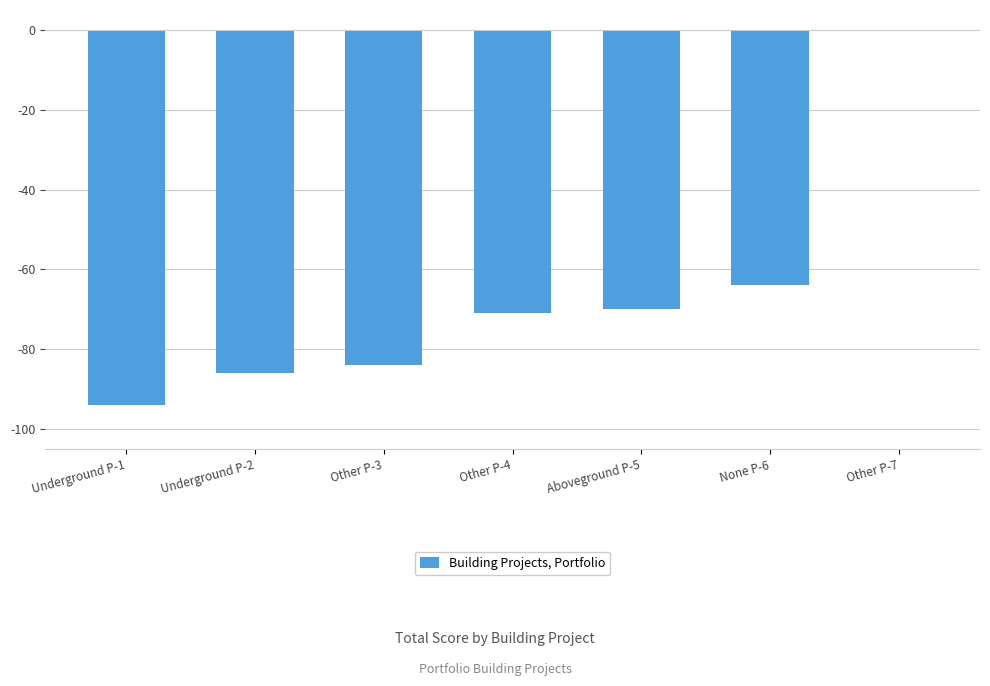

Reading left to right, what are all the values shown in this chart?

-94	-86	-84	-71	-70	-64	0